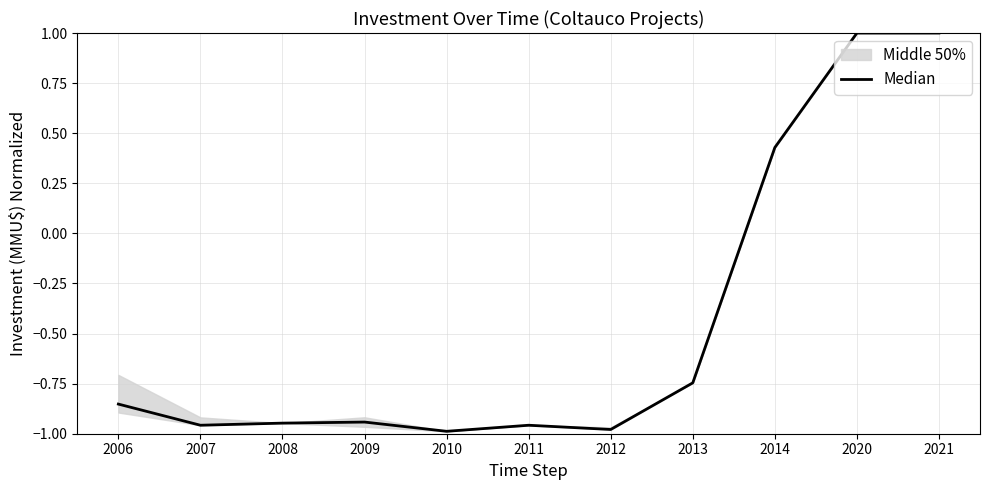

The value at 2014 is 0.4. True or false?

True